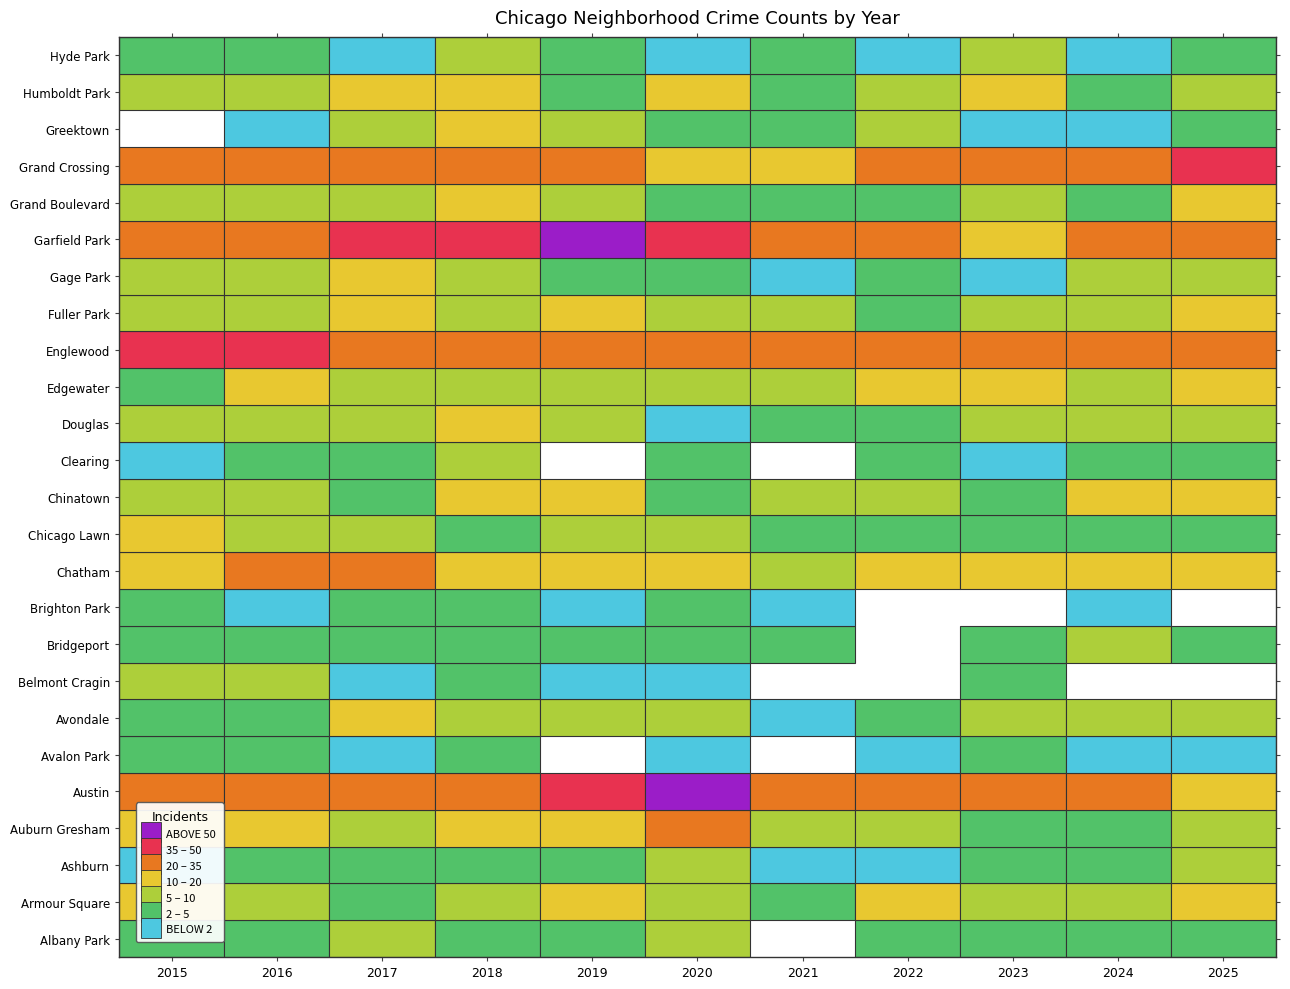

Rank the series at Auburn Gresham from highest to lowest value.

Garfield Park, Austin, Englewood, Grand Crossing, Auburn Gresham, Chatham, Chinatown, Douglas, Grand Boulevard, Greektown, Humboldt Park, Armour Square, Gage Park, Clearing, Hyde Park, Avondale, Edgewater, Fuller Park, Albany Park, Avalon Park, Belmont Cragin, Bridgeport, Brighton Park, Chicago Lawn, Ashburn